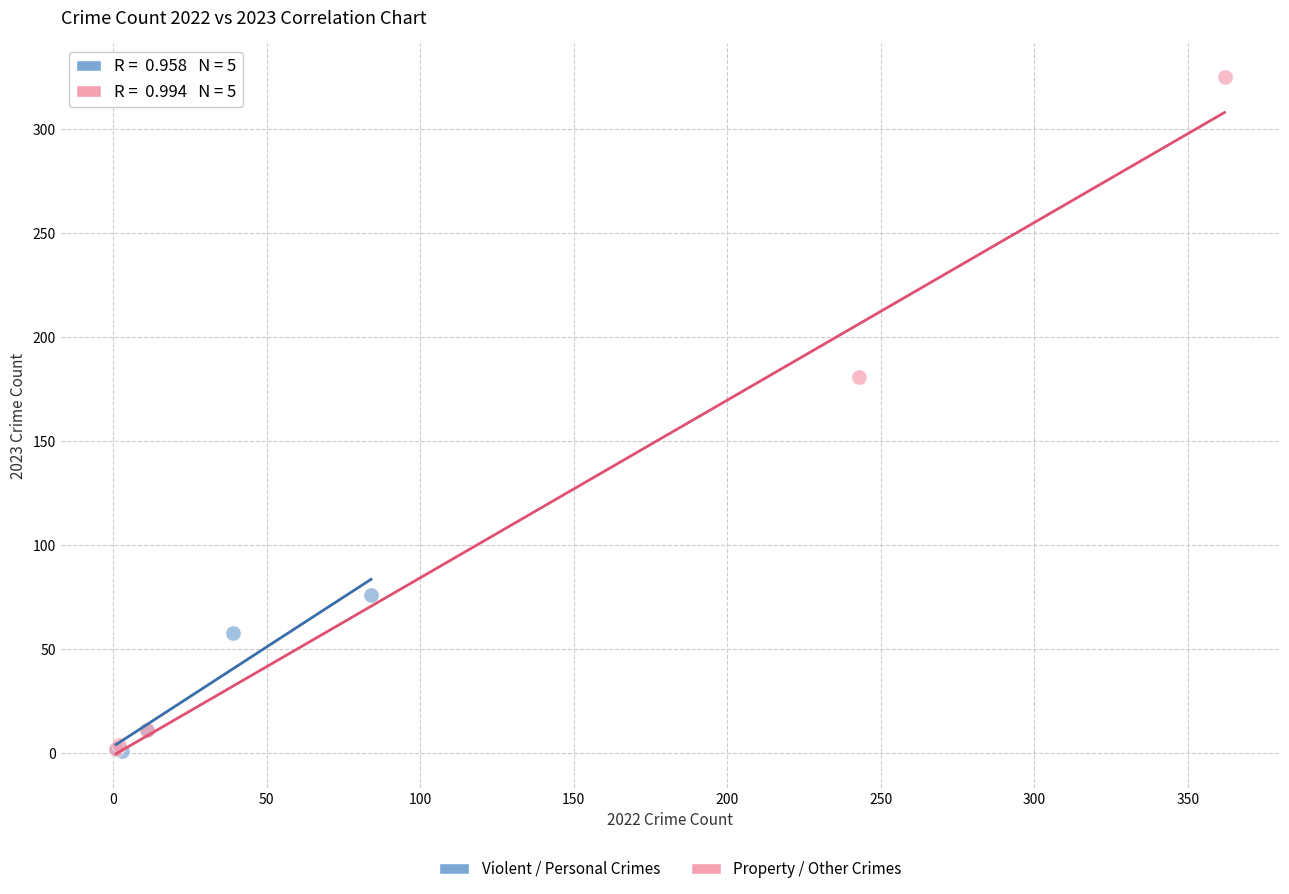

Which series reaches the maximum Y coordinate?

Property / Other Crimes